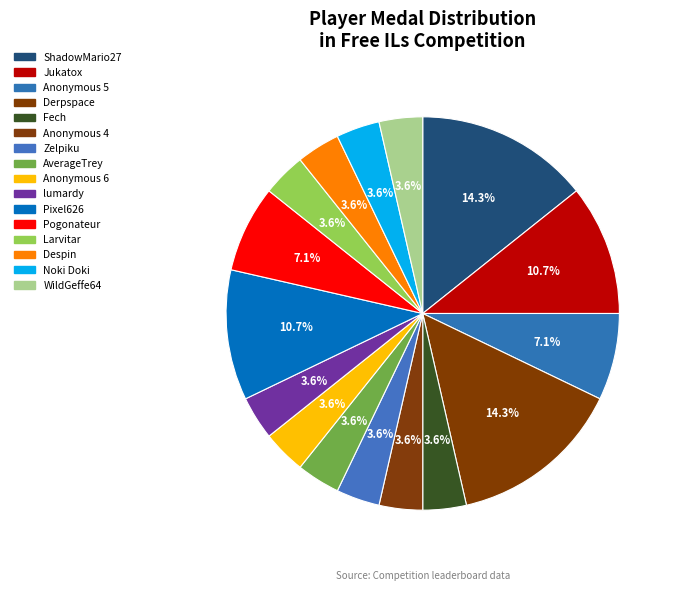

How many segments does this pie chart have?

16